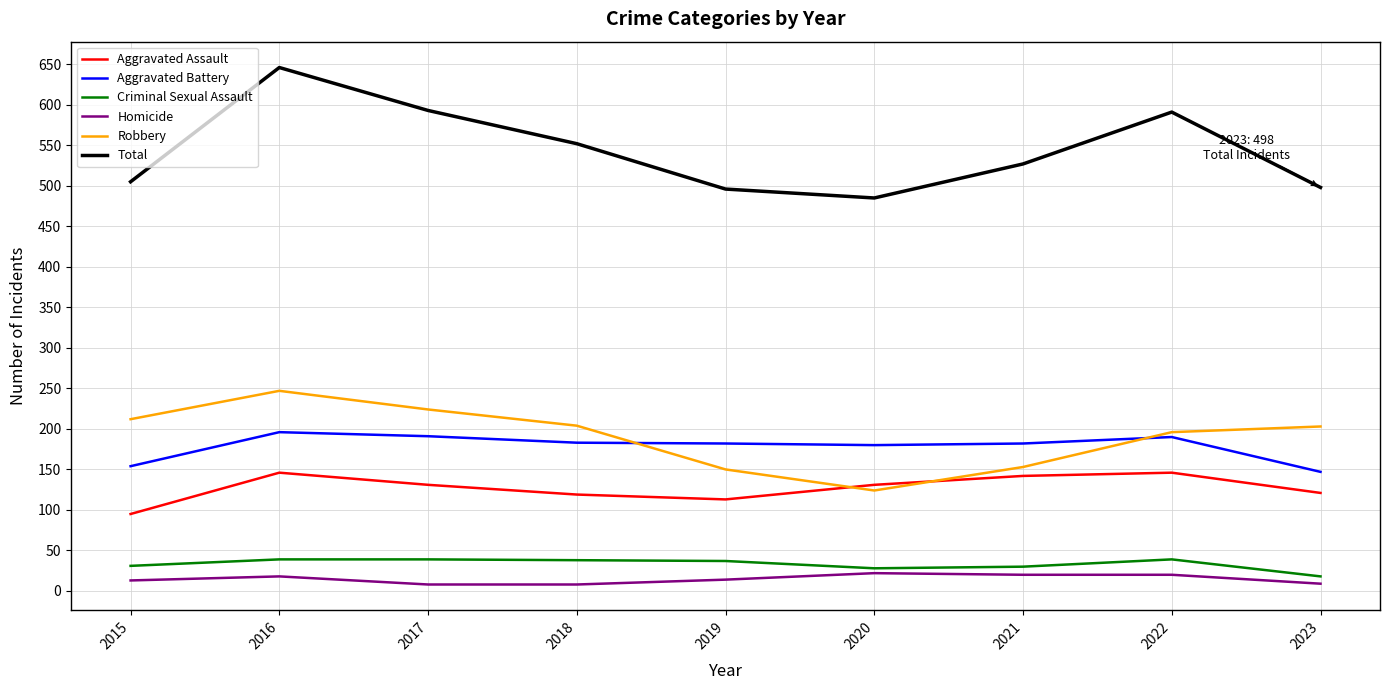

What are all the series names shown in the legend?

Aggravated Assault, Aggravated Battery, Criminal Sexual Assault, Homicide, Robbery, Total